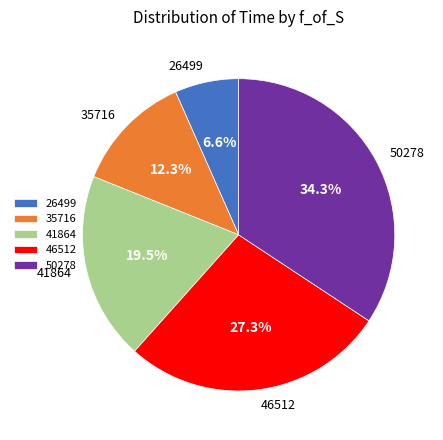

Which category has the smallest portion of the pie?

26499